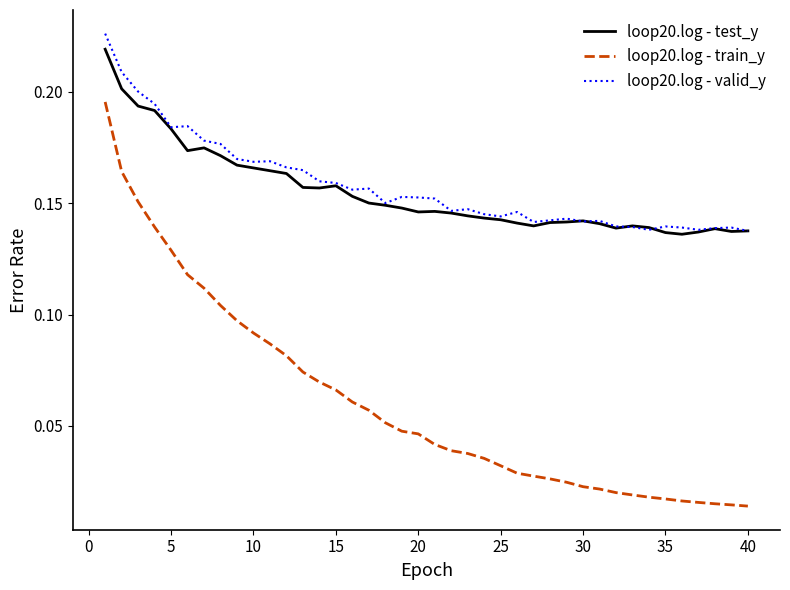

True or false: loop20.log - train_y and loop20.log - test_y intersect in this chart.

False